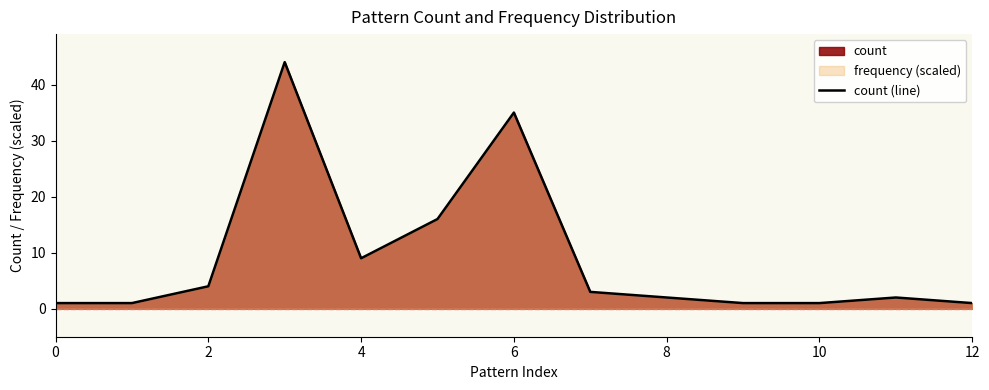

What is the greatest value displayed?

44